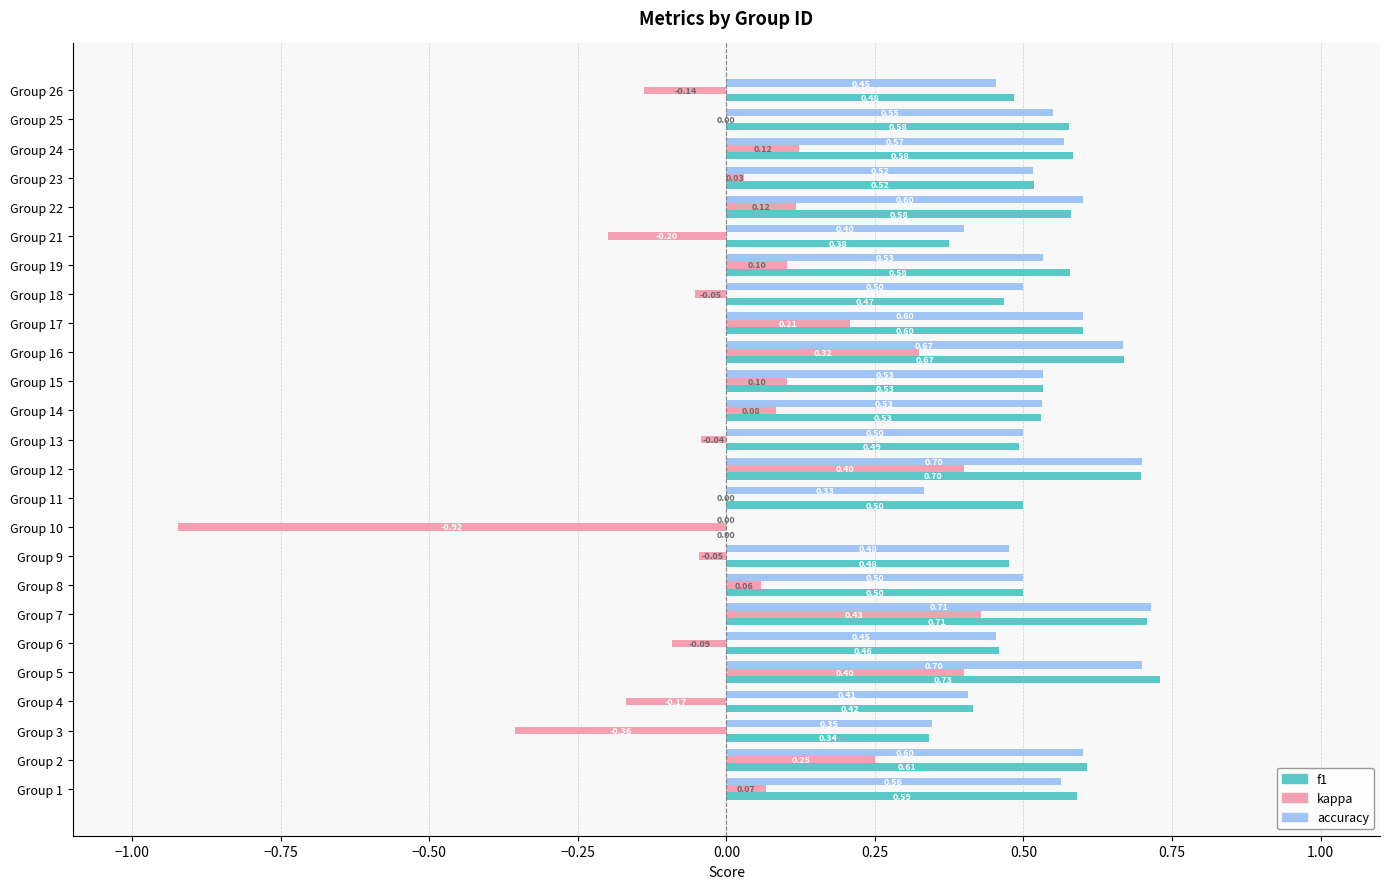

What is the maximum value for accuracy?

0.7